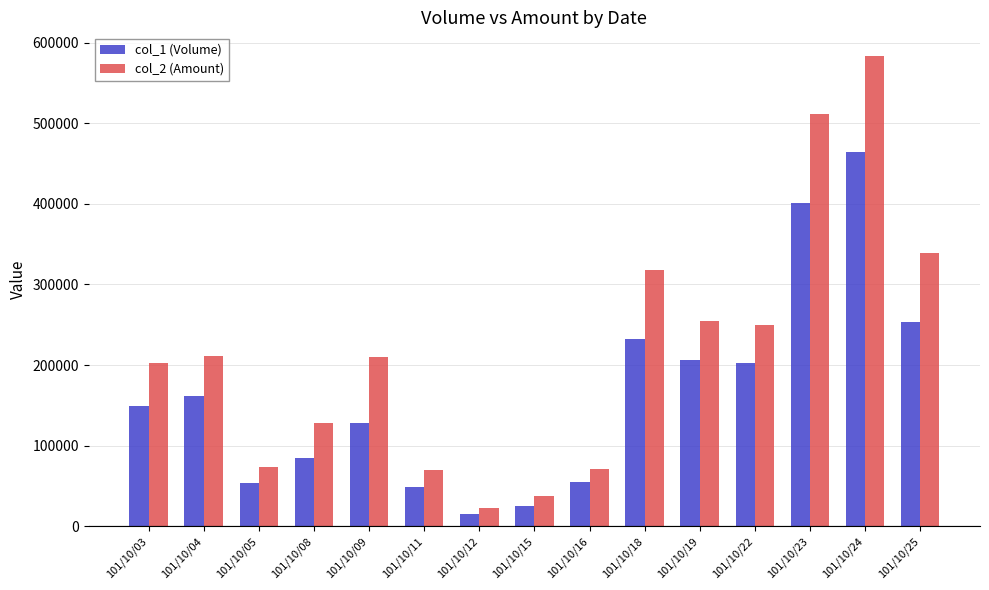

How many bars are there in total?

30